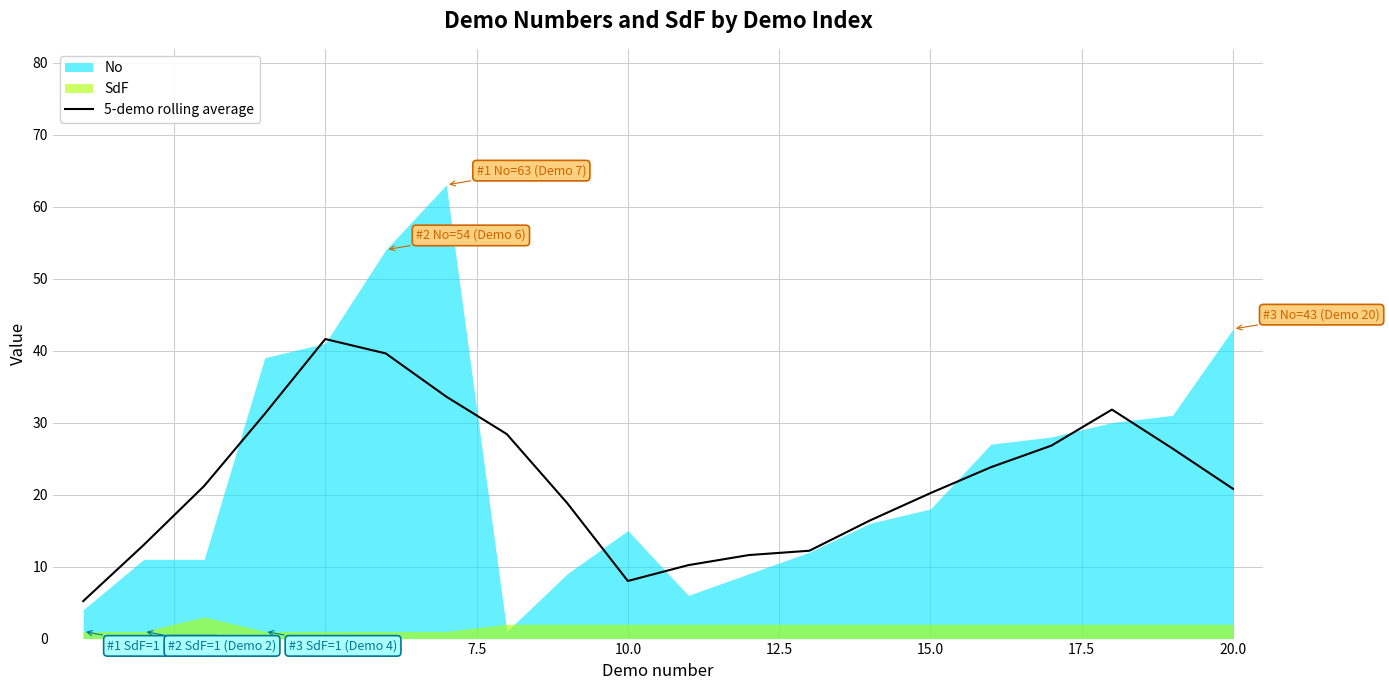

How many data points are less than 21?

10